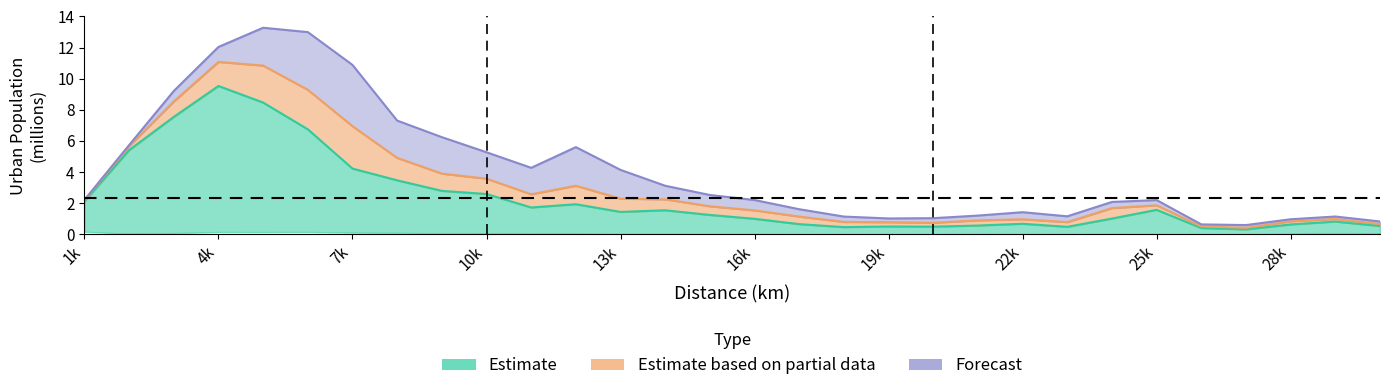

List the labels in order of 1990_U value, smallest first.

27000, 26000, 18000, 23000, 20000, 19000, 30000, 21000, 28000, 17000, 22000, 29000, 16000, 24000, 15000, 13000, 14000, 25000, 11000, 12000, 1000, 10000, 9000, 8000, 7000, 2000, 6000, 3000, 5000, 4000